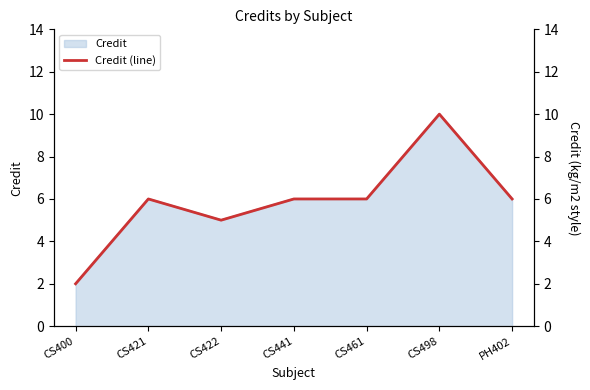

What is the label of the 5th point from the right?

CS422